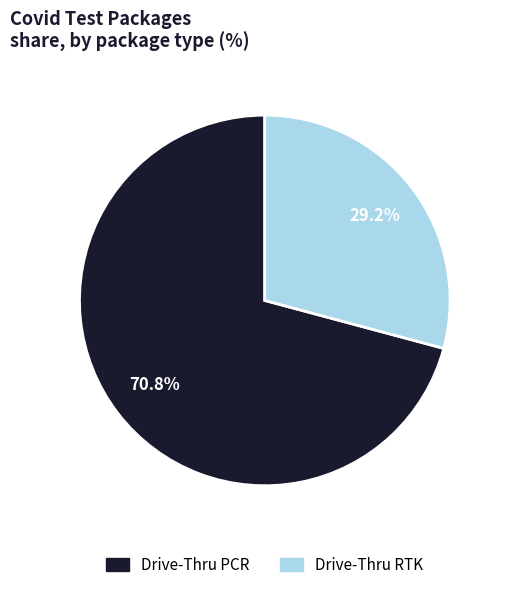

Which slice is the largest?

Drive-Thru PCR